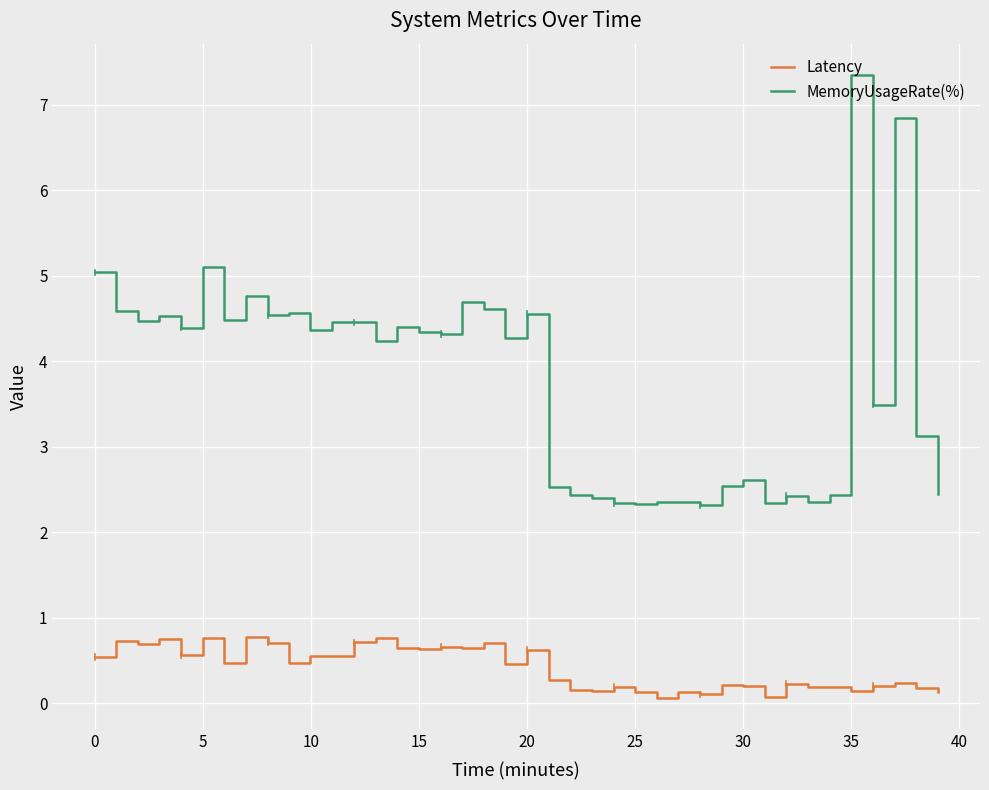

What is the highest value of the MemoryUsageRate(%) series?

7.3